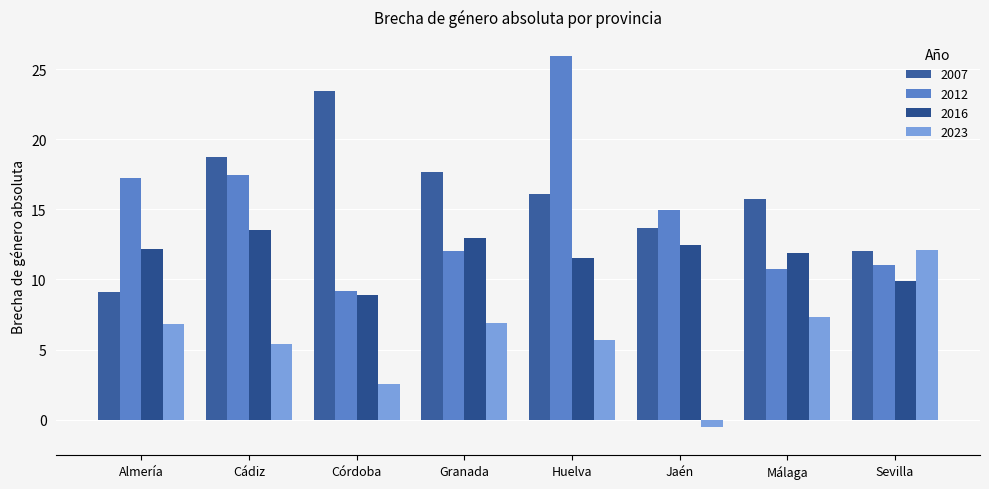

How many groups of bars are there?

8